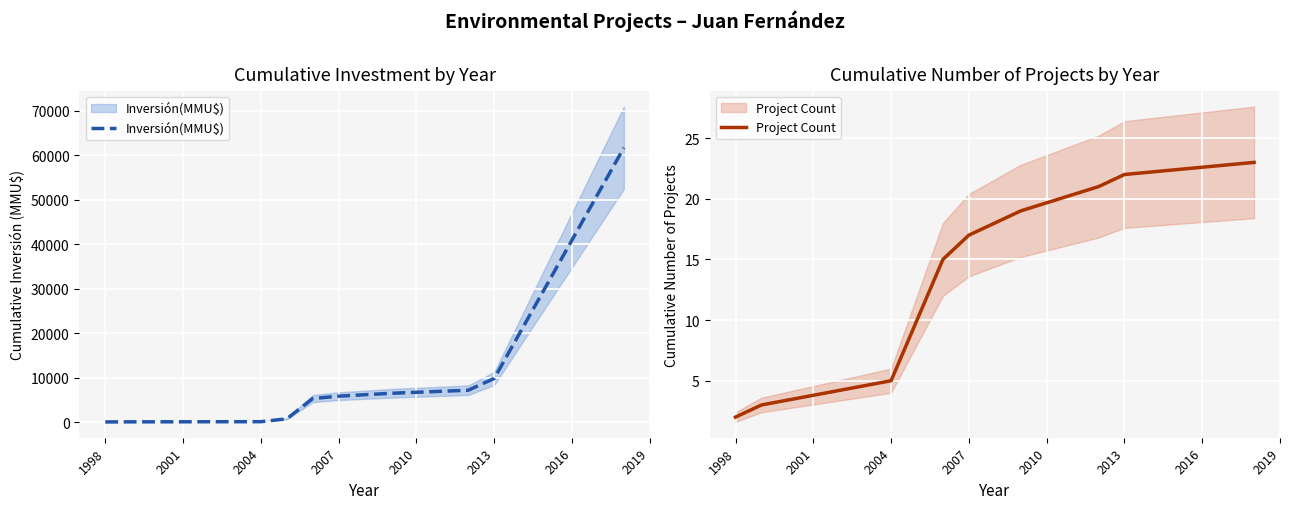

What is the value of the Inversión(MMU$) point at the 10th from the left?

61690